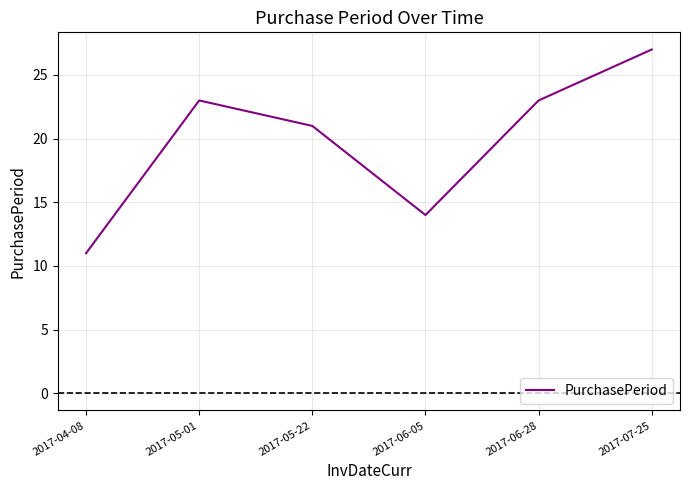

Where is the data nearest to the value 19?

2017-05-22